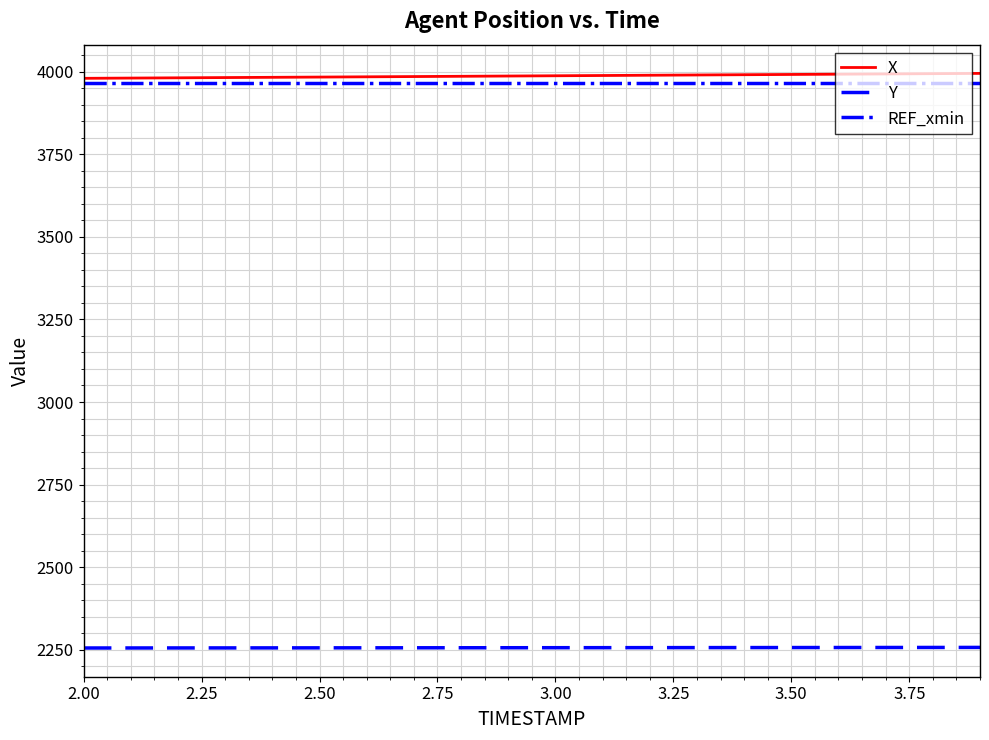

What is the smallest value displayed?

2255.5